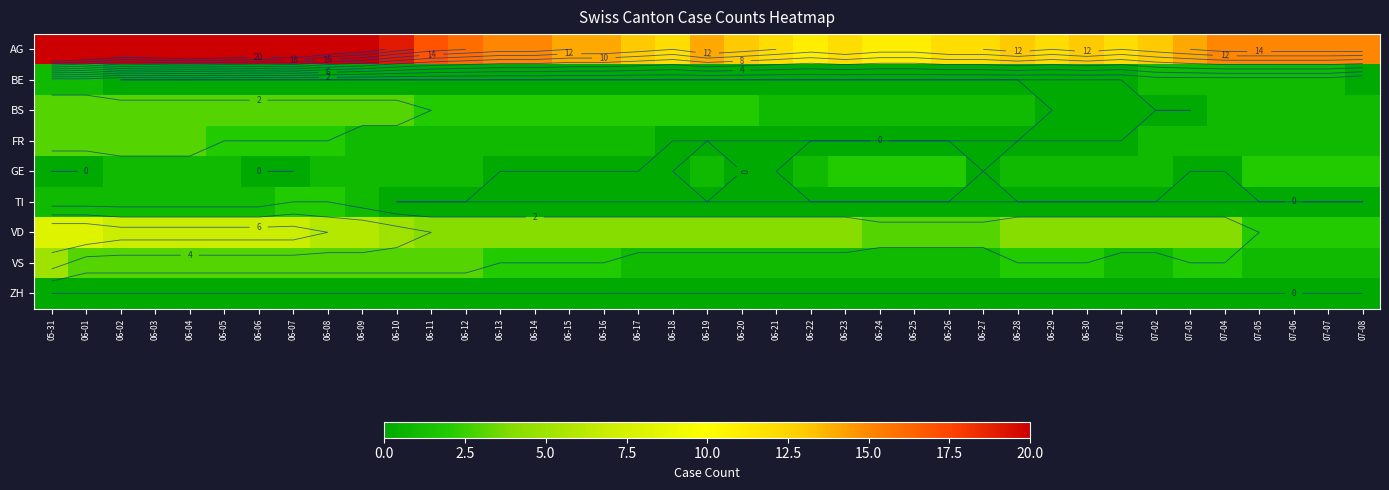

The value of AG at 06-09 is 22. True or false?

True